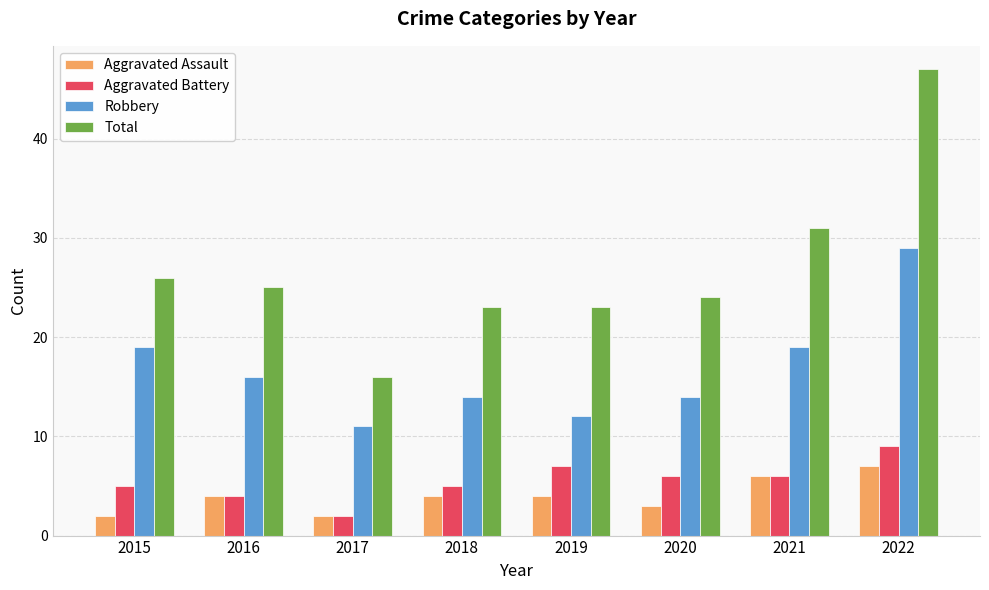

Which series changed the most between 2019 and 2021?

Total